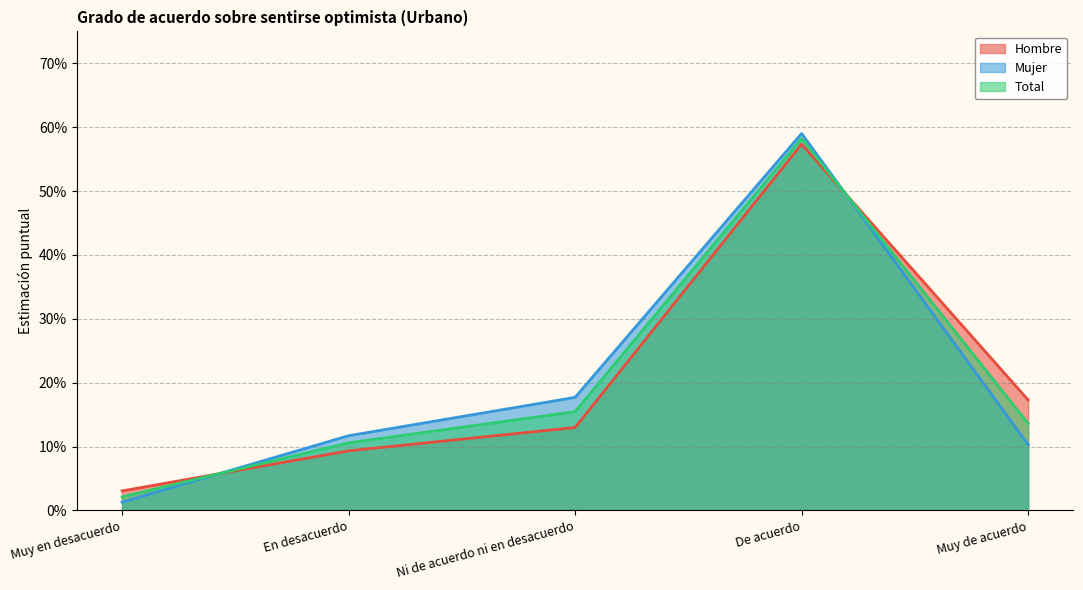

What is the value of the Total point at the 5th from the left?

0.1